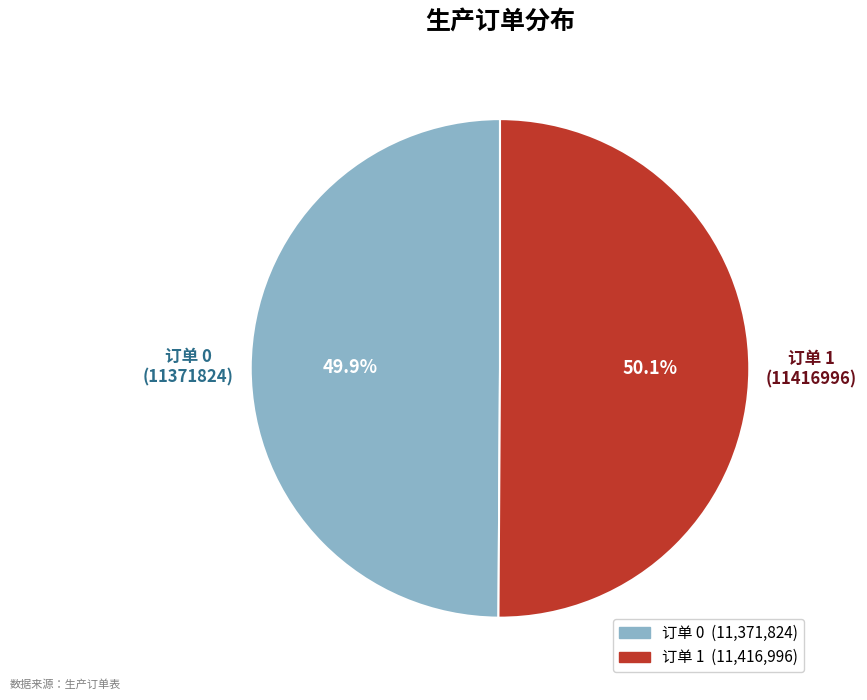

Is there any slice that represents more than half of the pie?

Yes